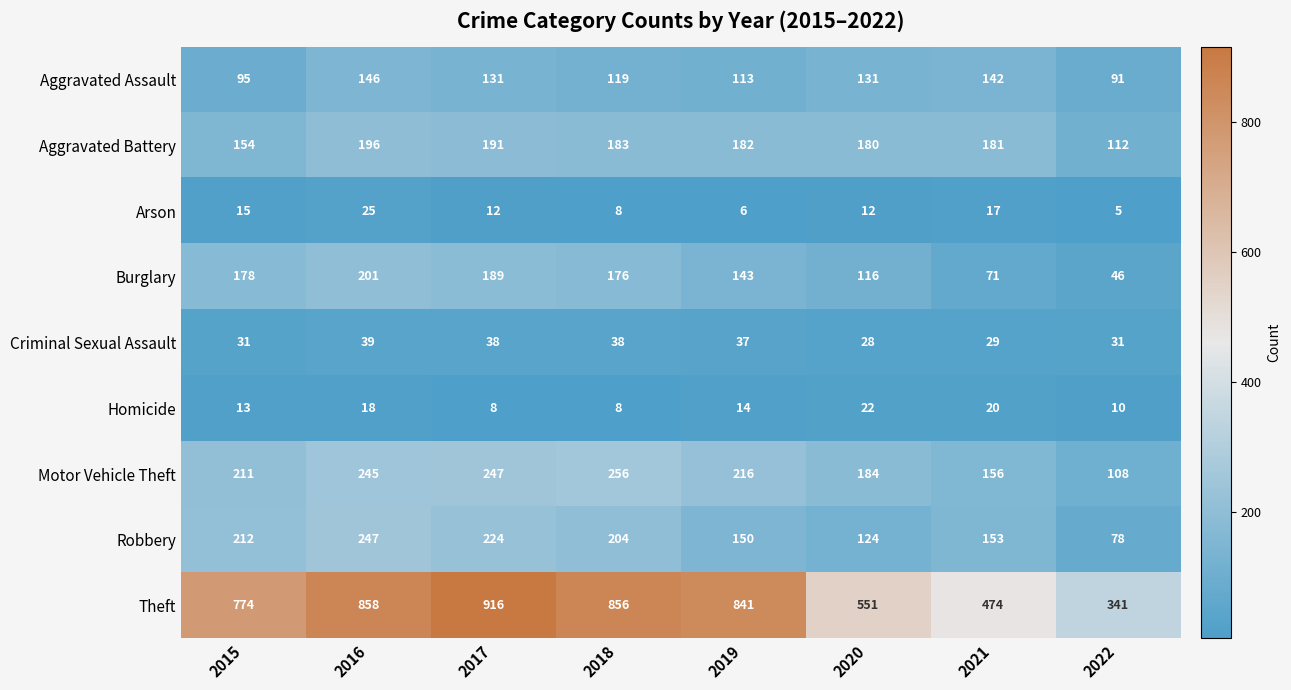

What is the minimum value shown in the chart?

5